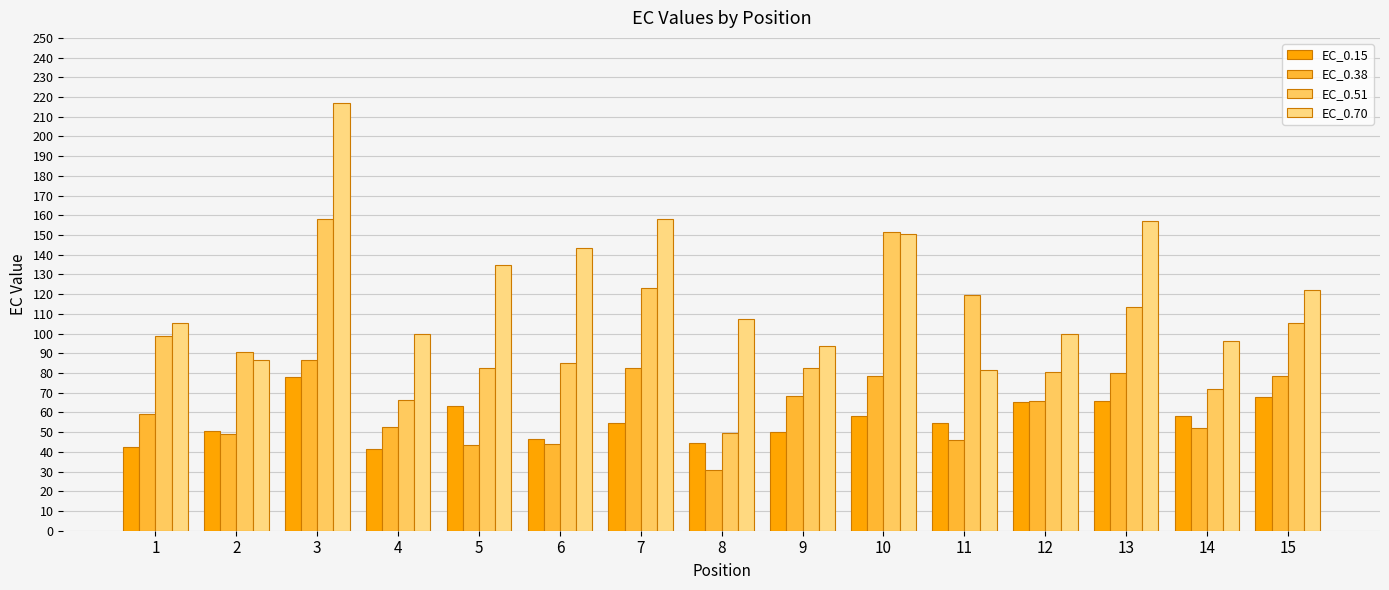

What value does the EC_0.70 series have at 11?

81.8